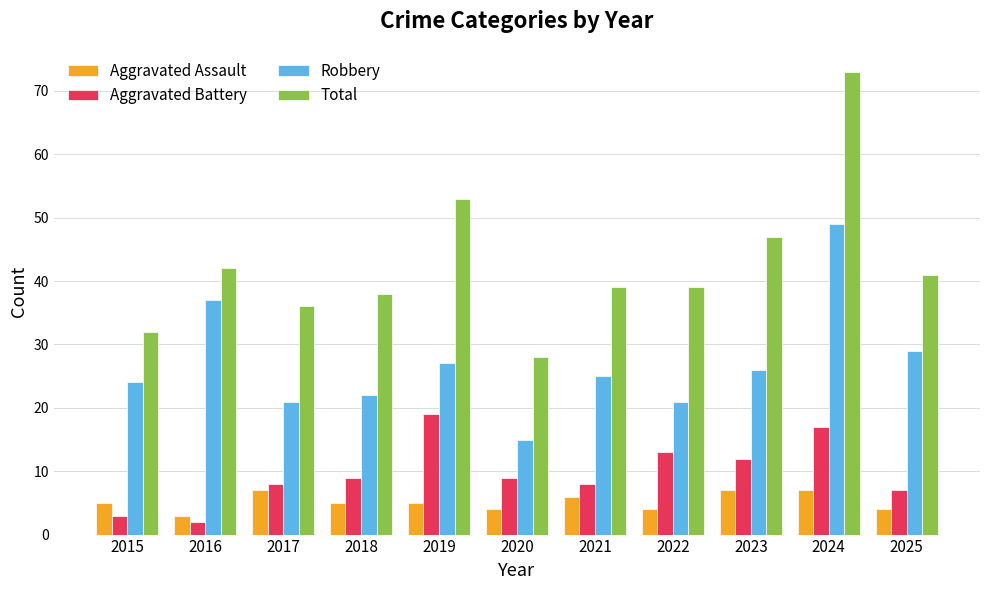

What is the maximum value shown in the chart?

73